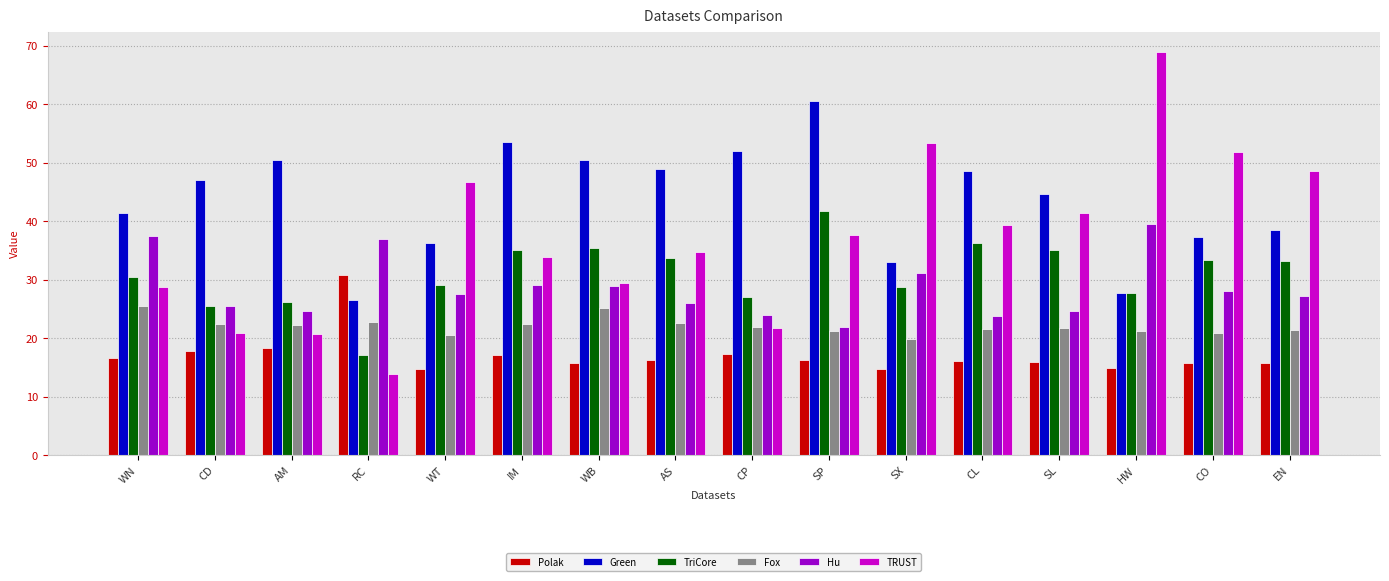

What is the value of the TriCore bar at the 15th from the left?

33.3